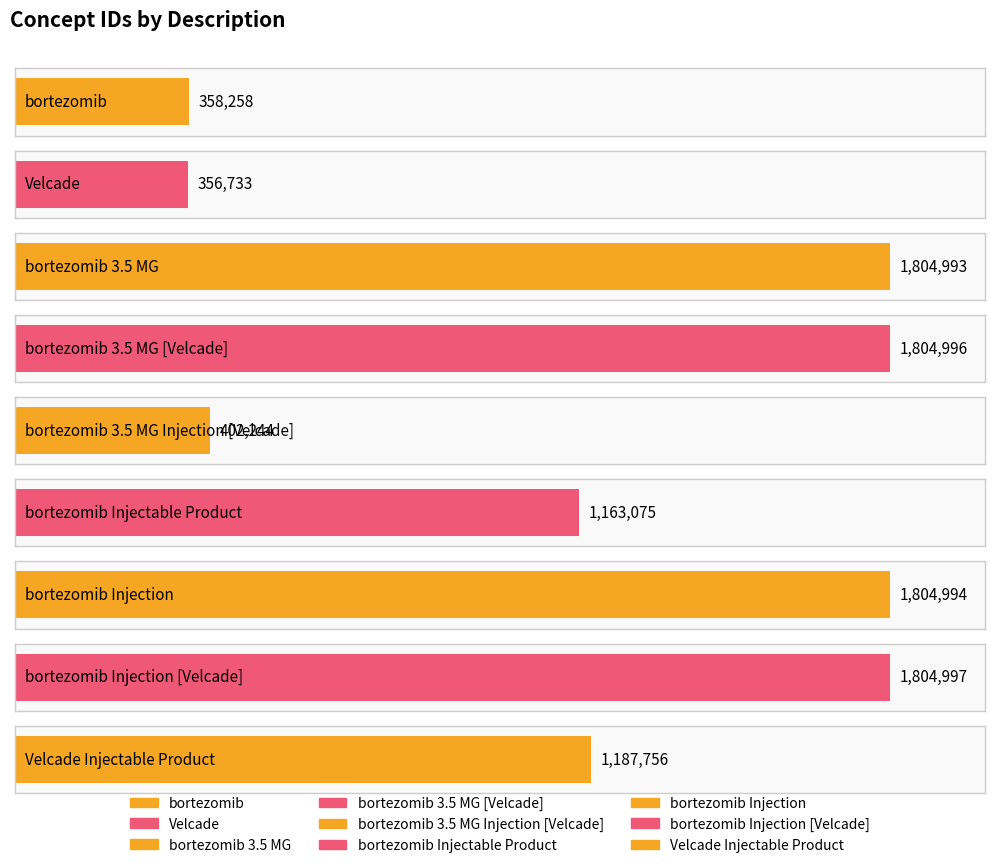

Rank the categories by value from highest to lowest.

bortezomib Injection [Velcade], bortezomib 3.5 MG [Velcade], bortezomib Injection, bortezomib 3.5 MG, Velcade Injectable Product, bortezomib Injectable Product, bortezomib 3.5 MG Injection [Velcade], bortezomib, Velcade